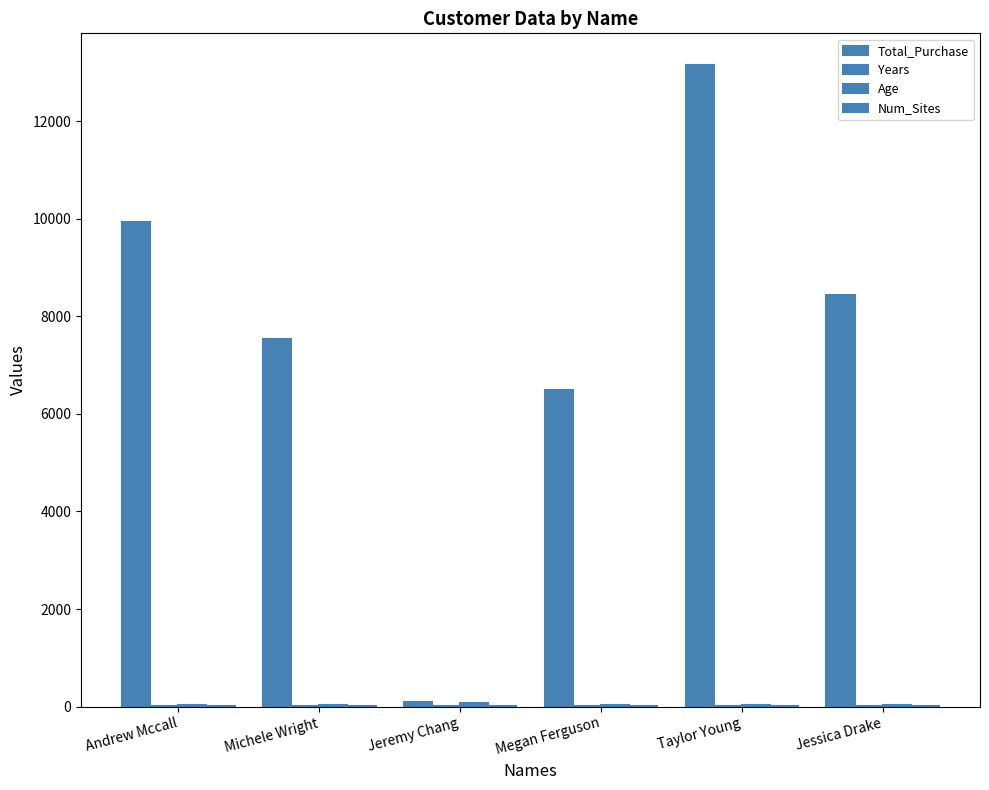

True or false: Years has a value of 1.0 at Jeremy Chang.

True